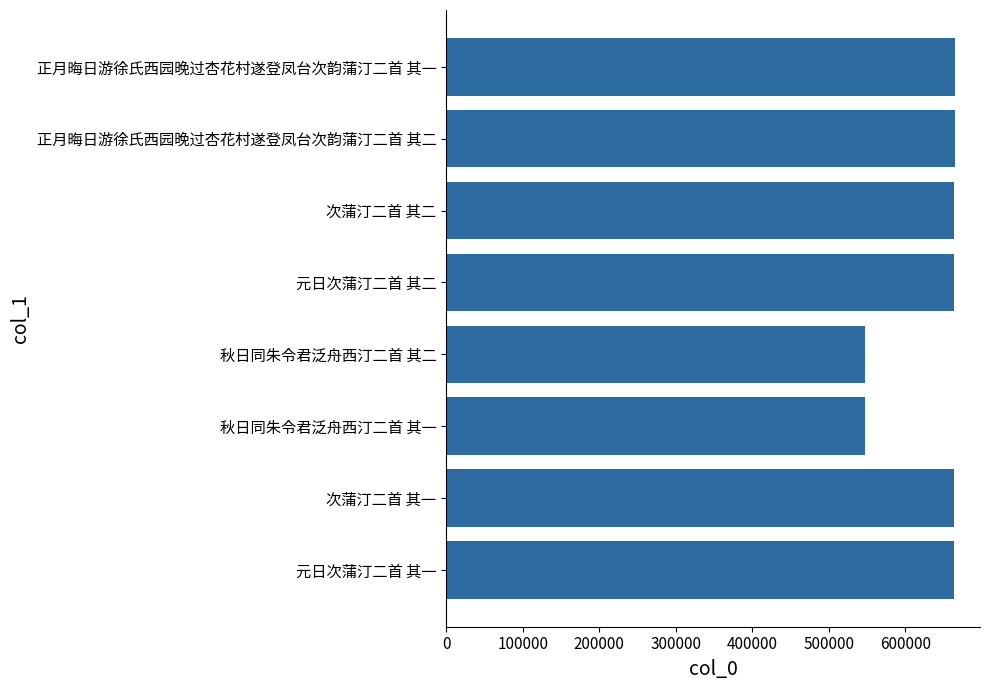

What is the minimum value shown in the chart?

547240